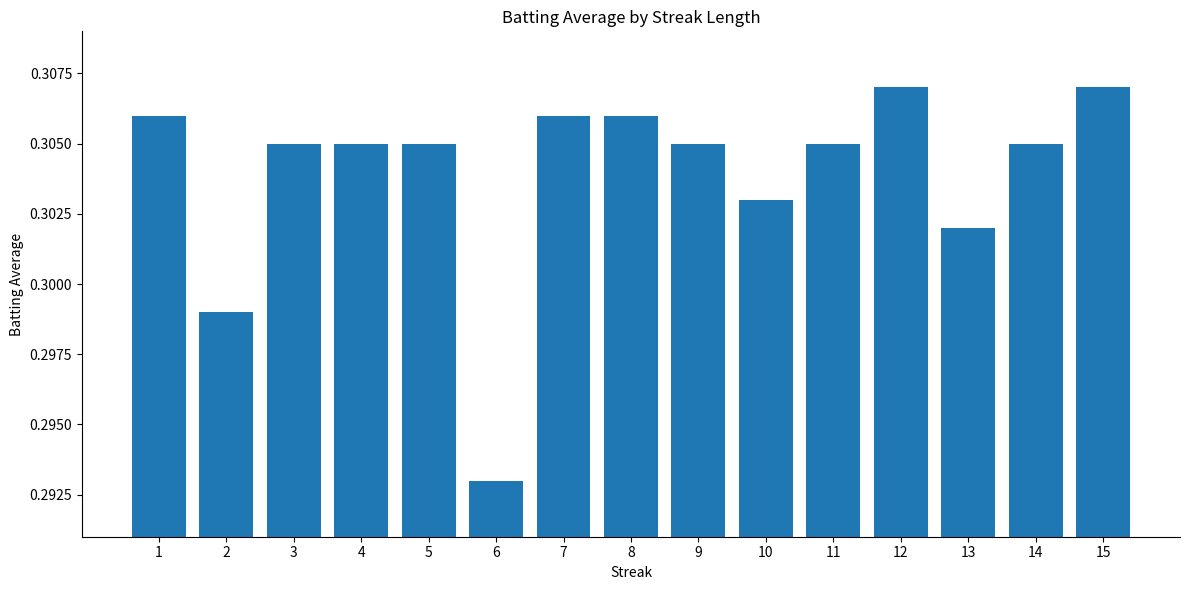

What is the sum of the values at 7 and 12?

0.6